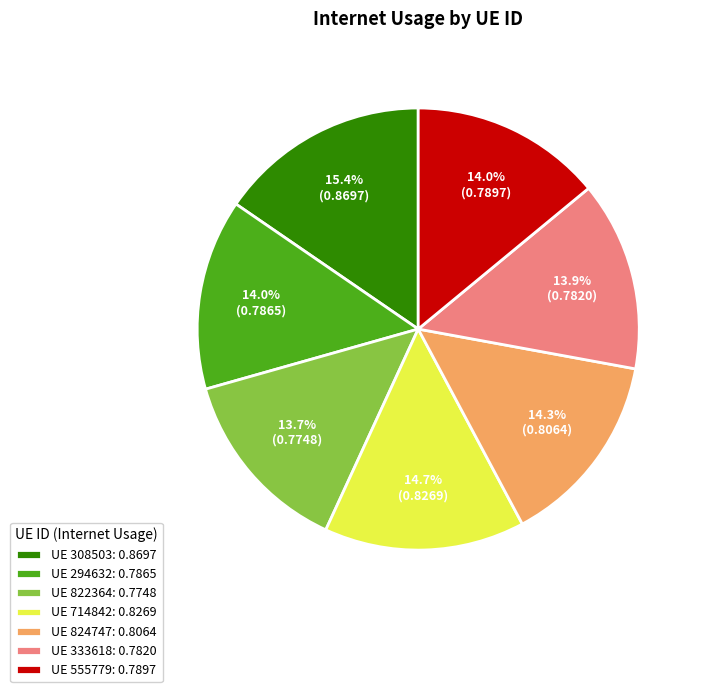

Does any single category account for the majority?

No